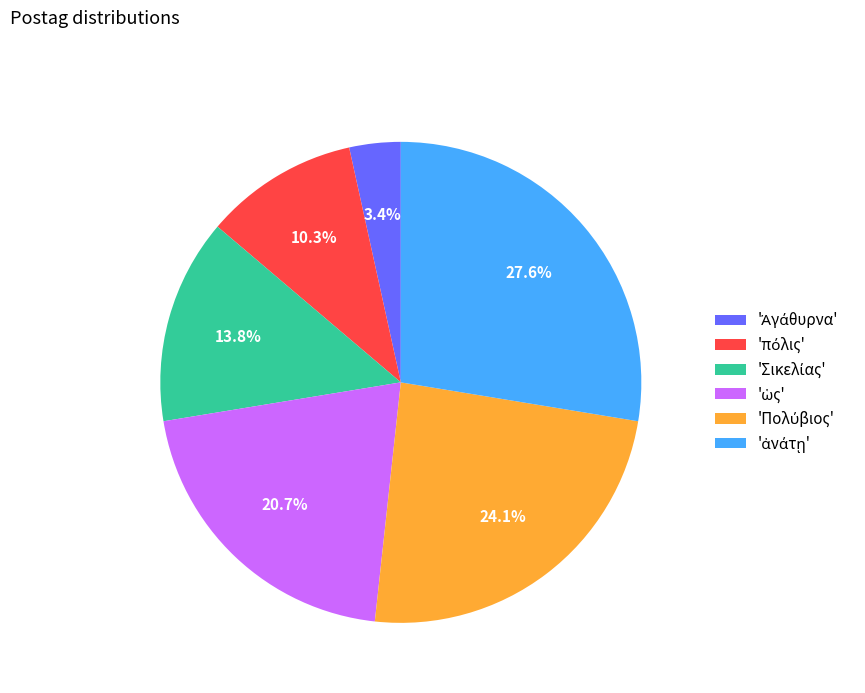

Is there any slice that represents more than half of the pie?

No